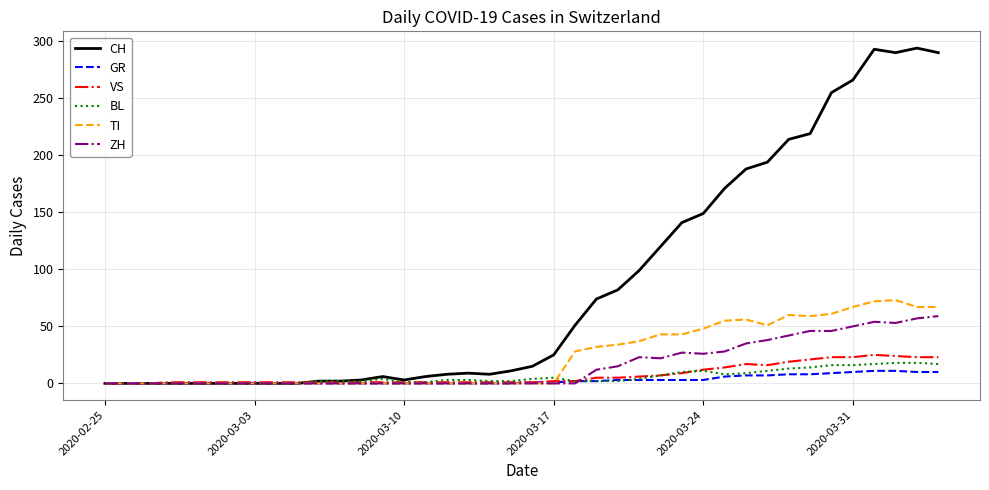

Which series has the largest range (max minus min)?

CH